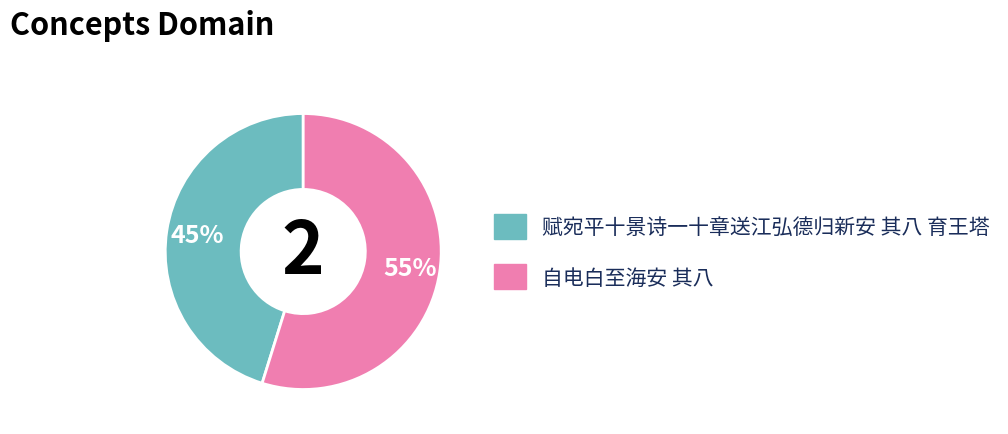

Is 自电白至海安 其八 the majority of the pie?

Yes